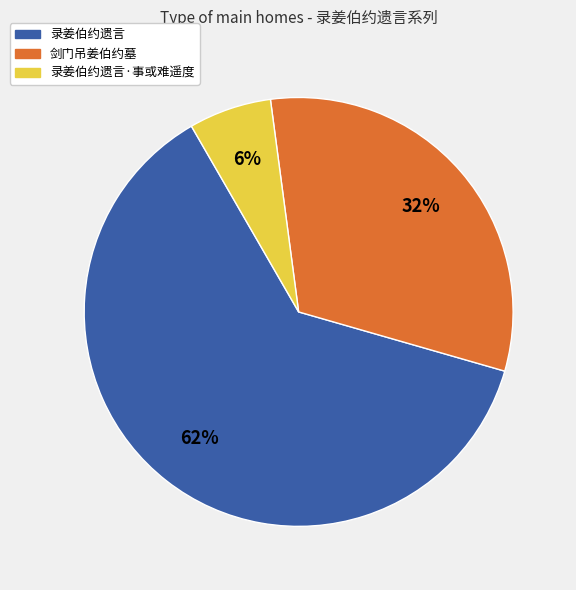

To the nearest percent, what is the difference between the largest and smallest slice percentages?

56%